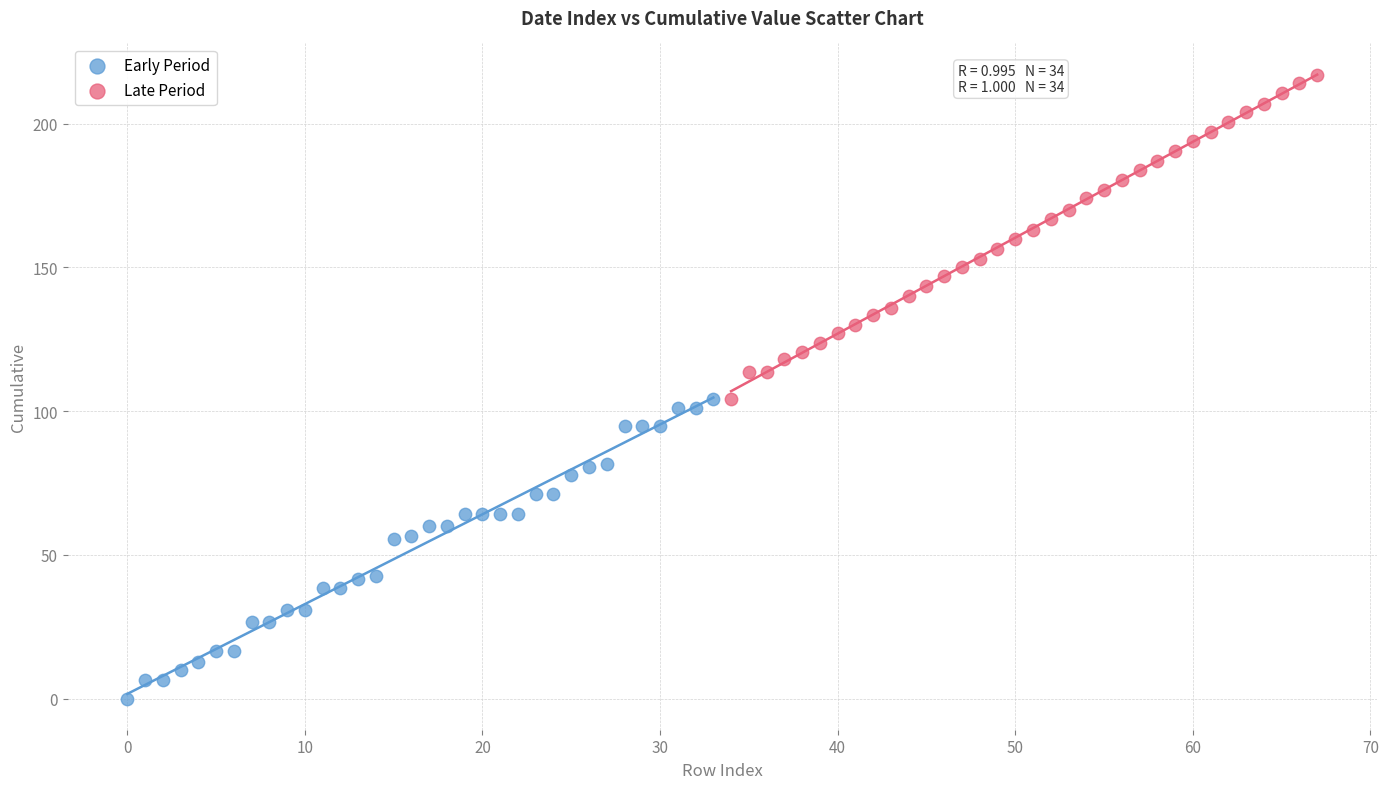

What are all the series names shown in the legend?

Early Period, Late Period